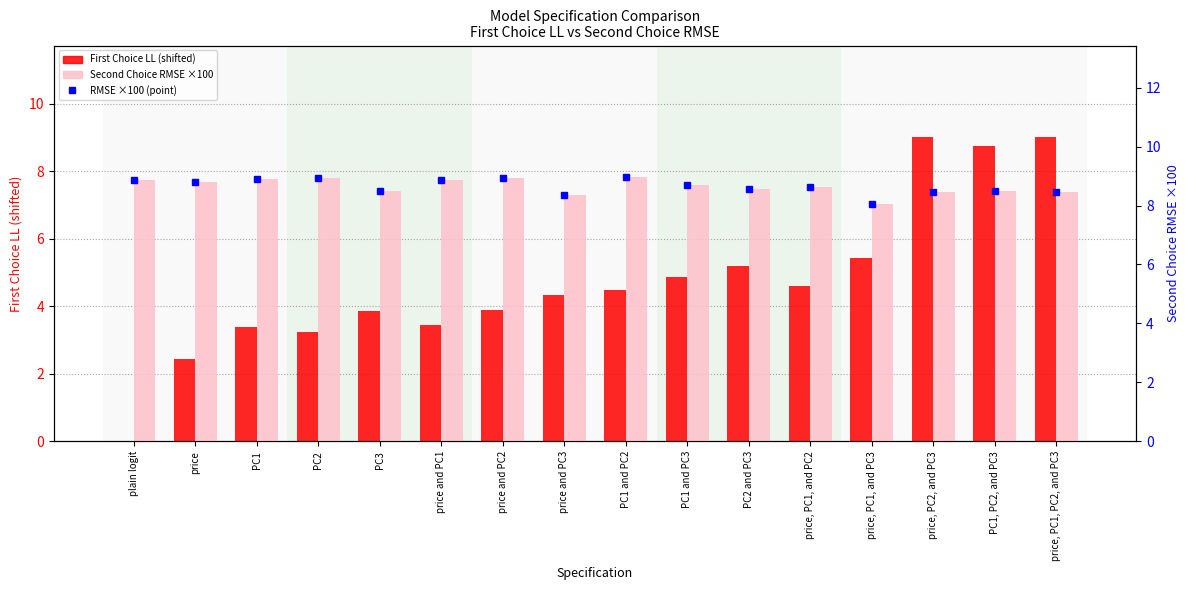

What is the difference between the First Choice LL (shifted) values at PC3 and PC2?

0.6